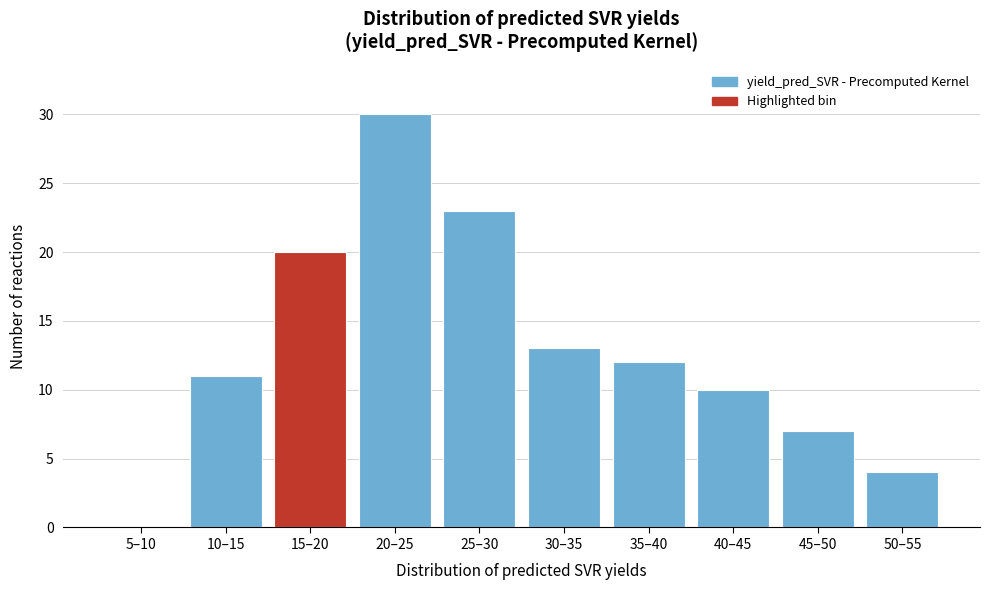

Reading left to right, list all the values displayed in this chart.

5–10=0	10–15=11	15–20=20	20–25=30	25–30=23	30–35=13	35–40=12	40–45=10	45–50=7	50–55=4